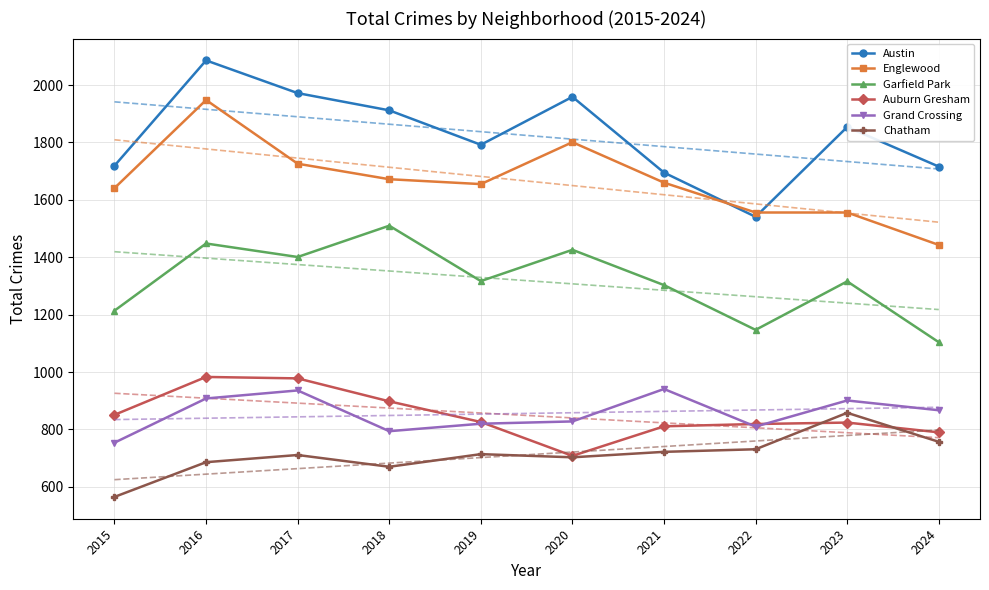

What value does the Grand Crossing series have at 2022, to the nearest 5?

810